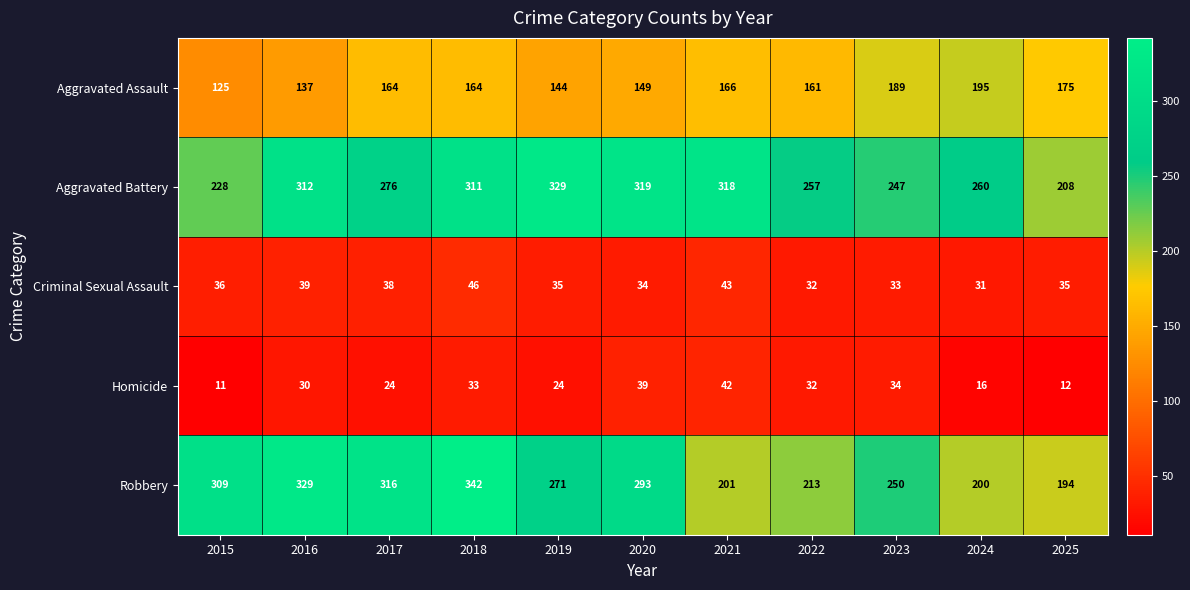

At which category is the sum across all series the highest?

2018